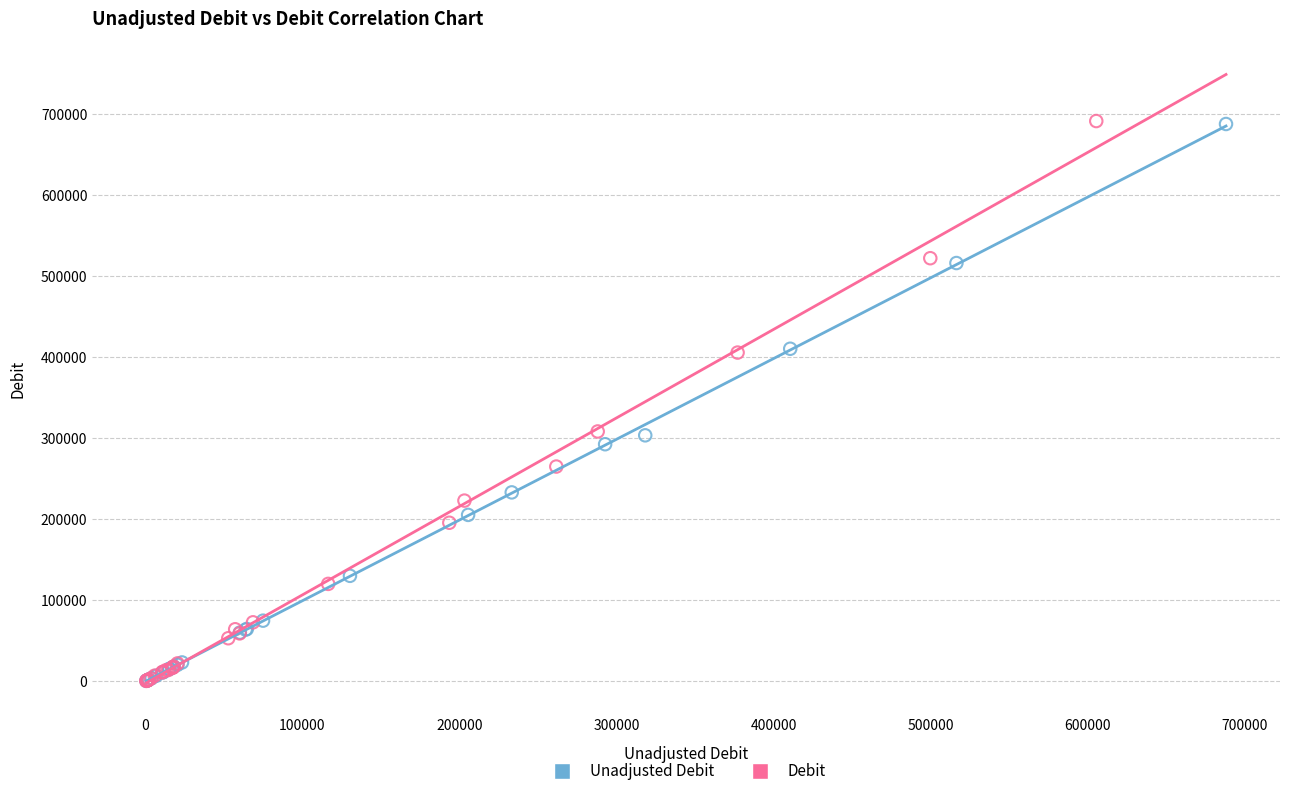

Which series has the largest Y range (max minus min)?

Debit